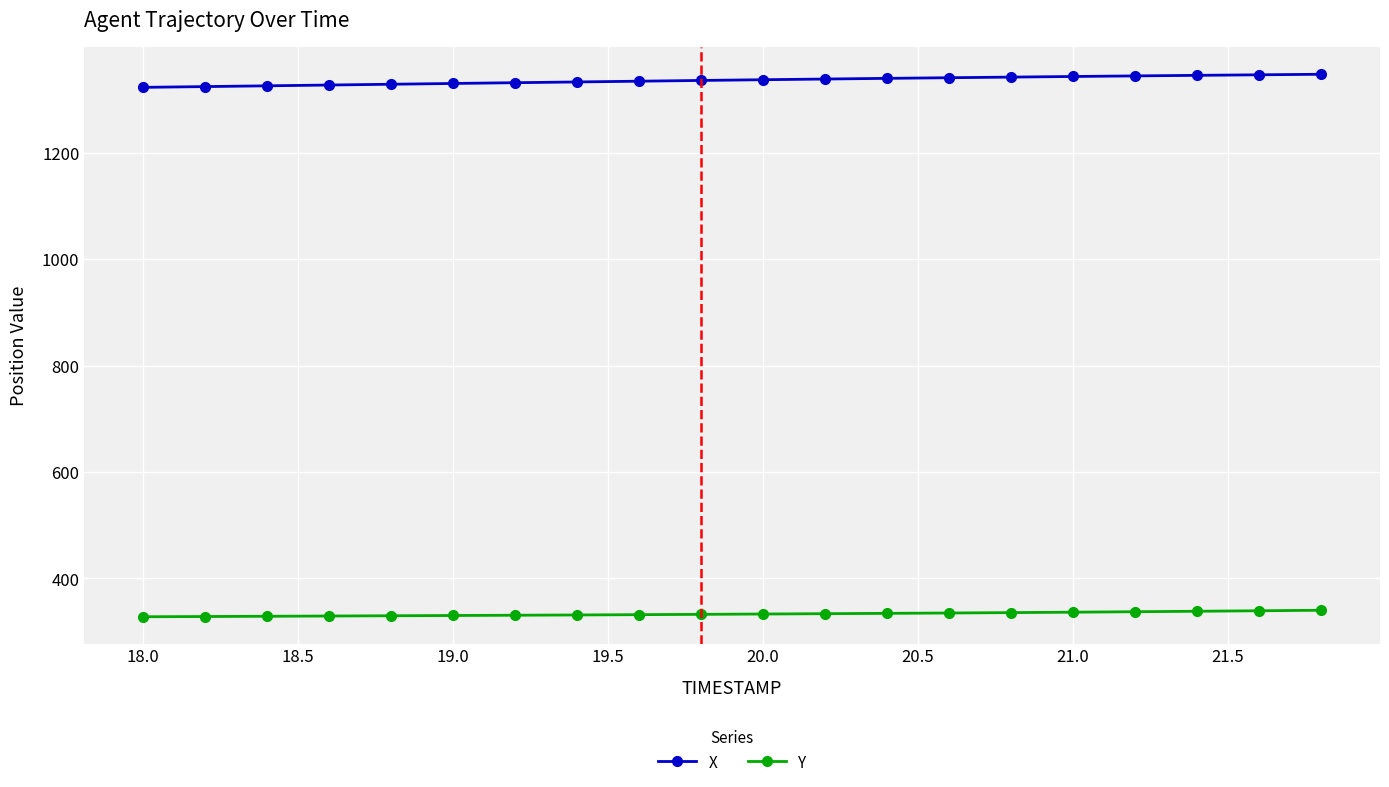

What is the sum of all Y values?

6661.7